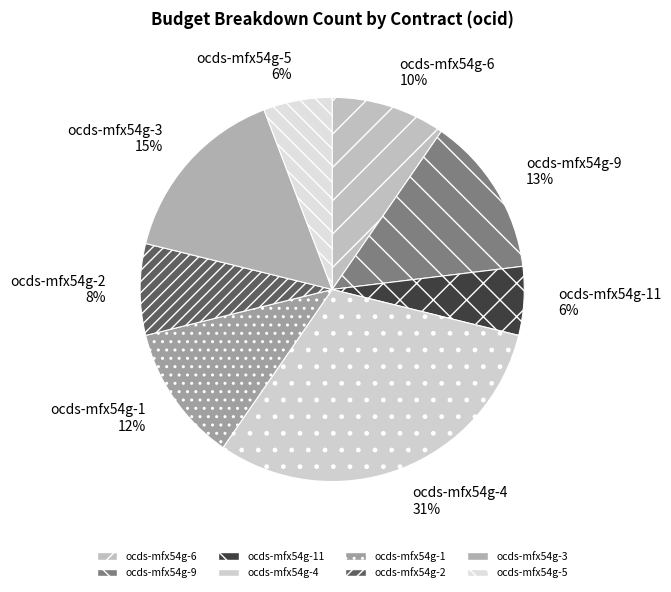

Count the number of slices in the pie.

8